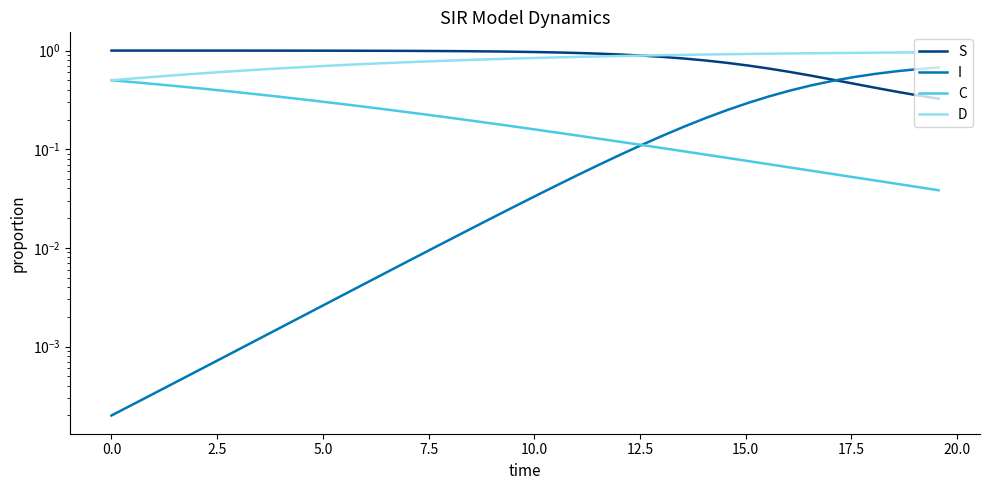

Is it true that D equals 0.2 at 14?

False